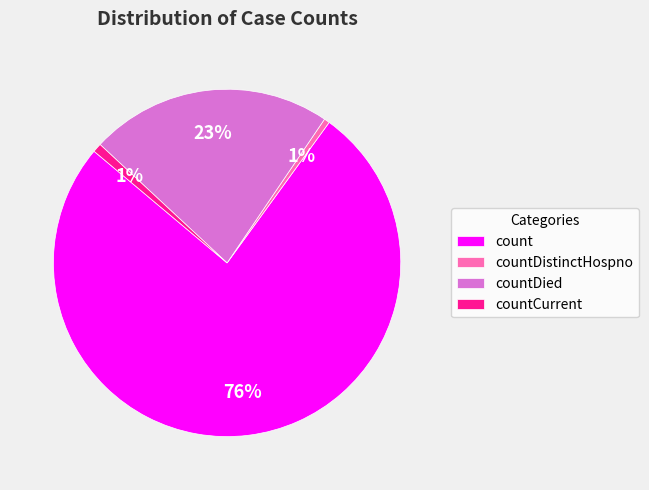

Is the sum of countDistinctHospno and countCurrent greater than half?

No